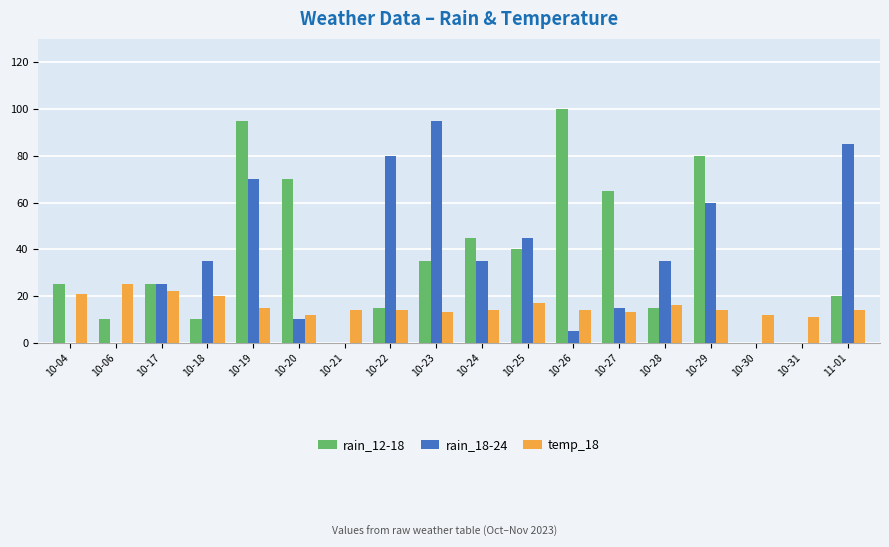

How many distinct data groups are displayed?

3